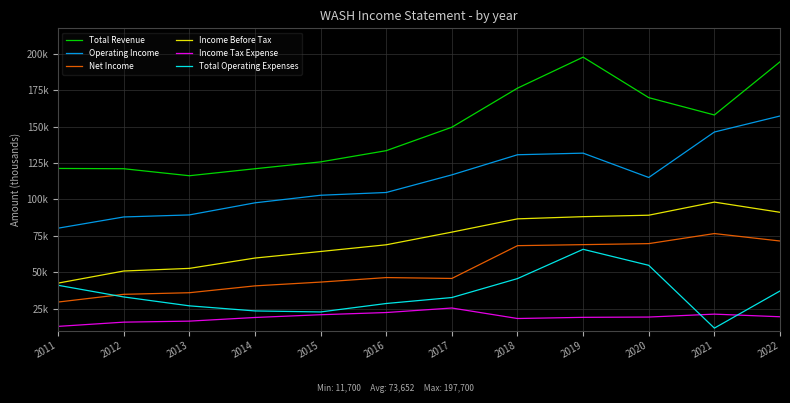

What are all the series names shown in the legend?

Total Revenue, Operating Income, Net Income, Income Before Tax, Income Tax Expense, Total Operating Expenses